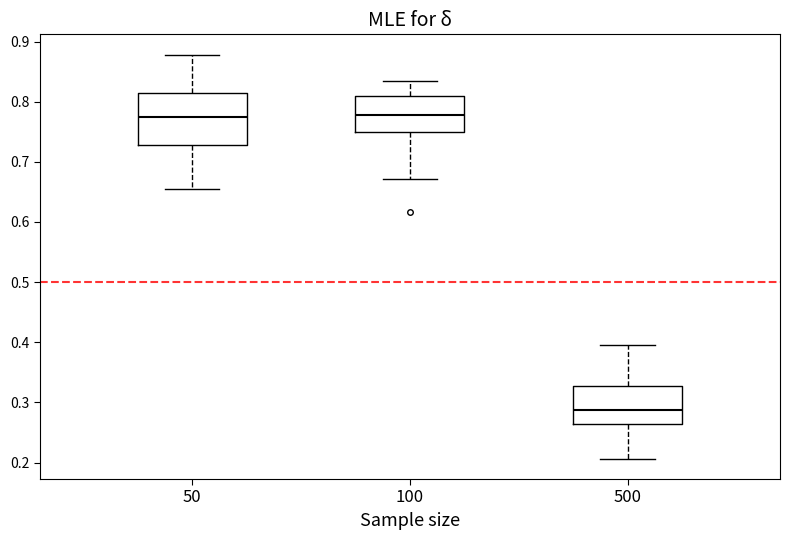

Which box is the tallest, from its lower edge to its upper edge?

50